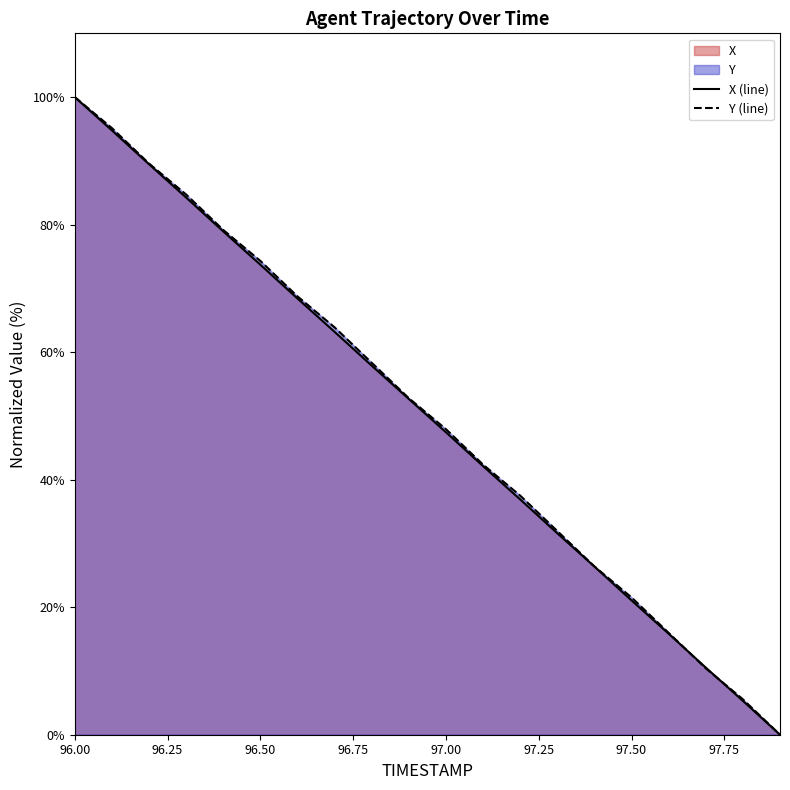

Which series has the largest total across all categories?

Y